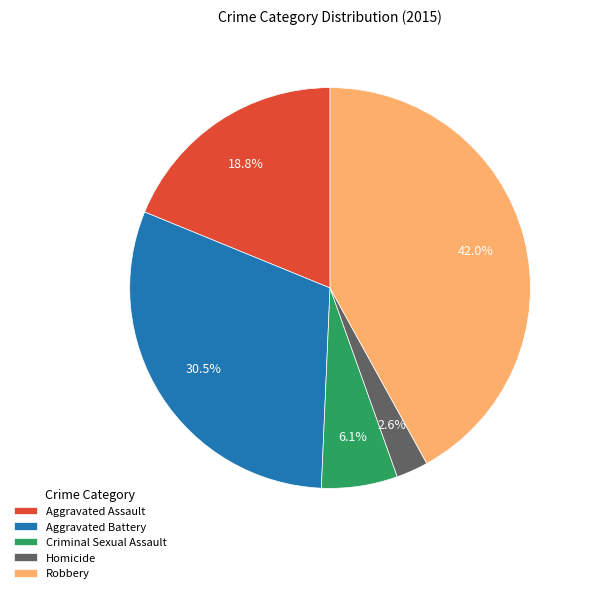

Is it true that Criminal Sexual Assault is 18% of the pie?

False